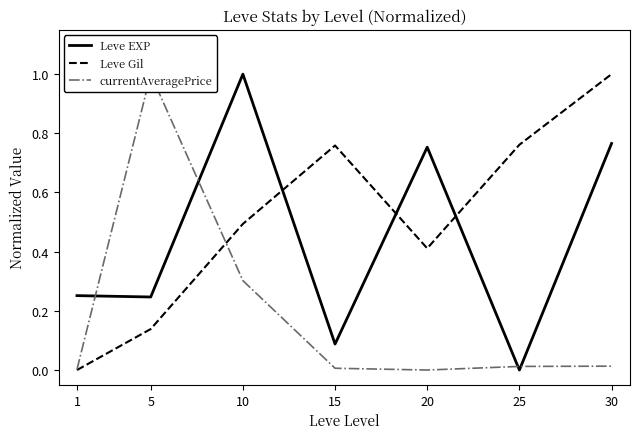

What is the spread (max minus min) of values at 10?

0.7